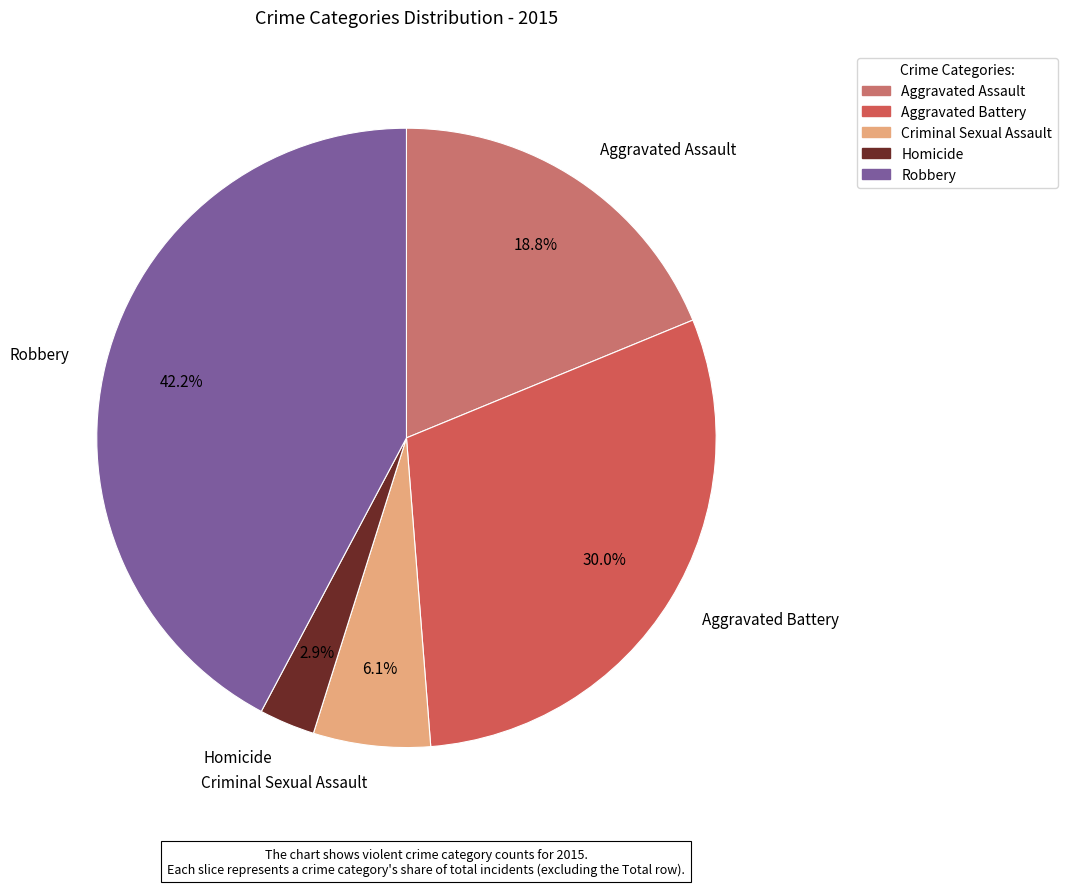

Is Robbery the majority of the pie?

No